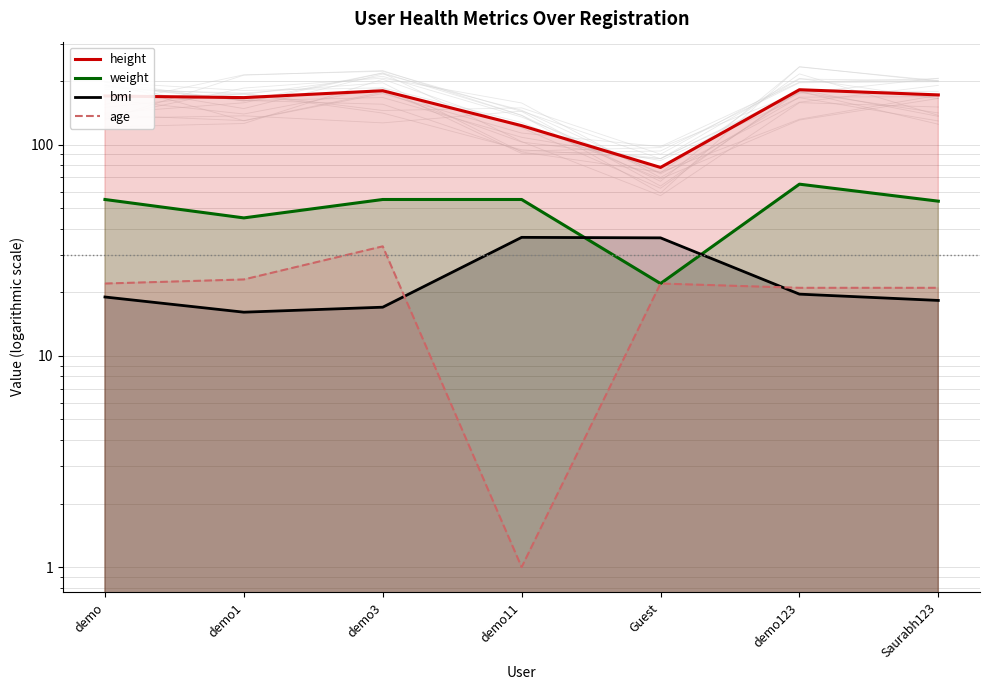

What is the difference between the maximum and minimum values in the age series?

32.0